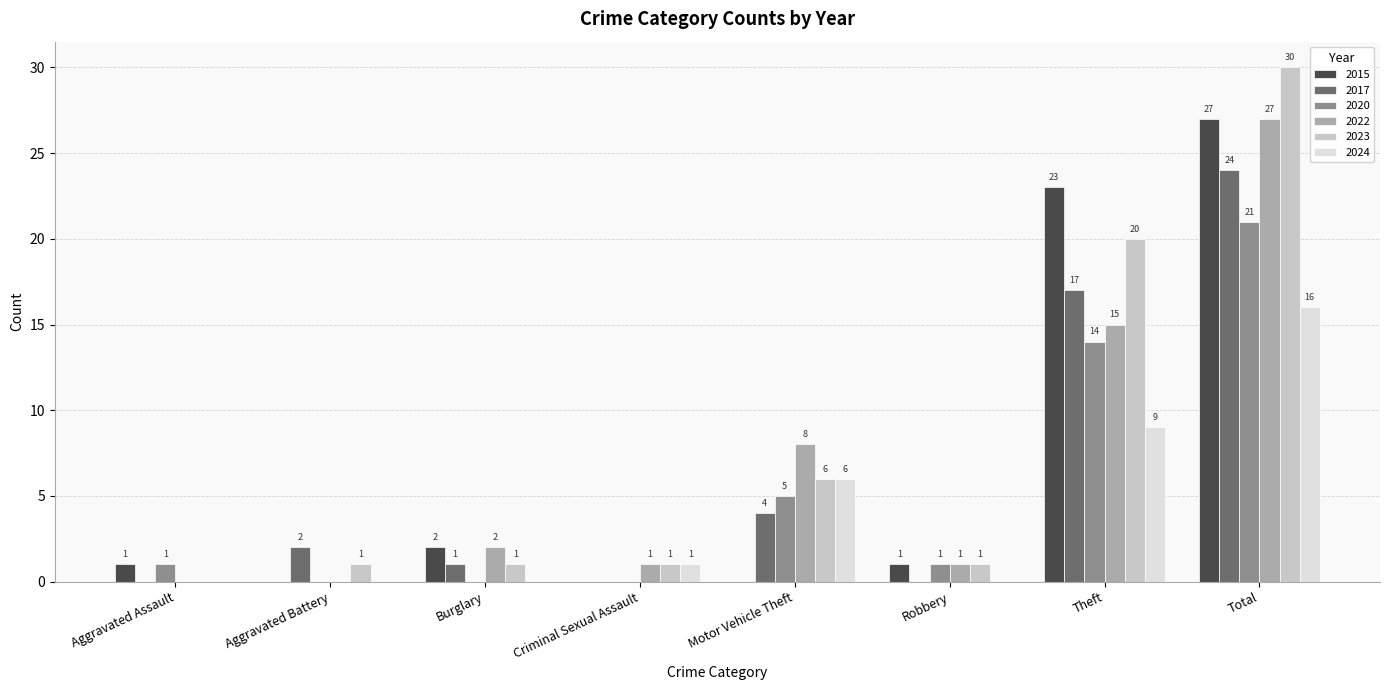

What is the sum of all 2020 values?

42